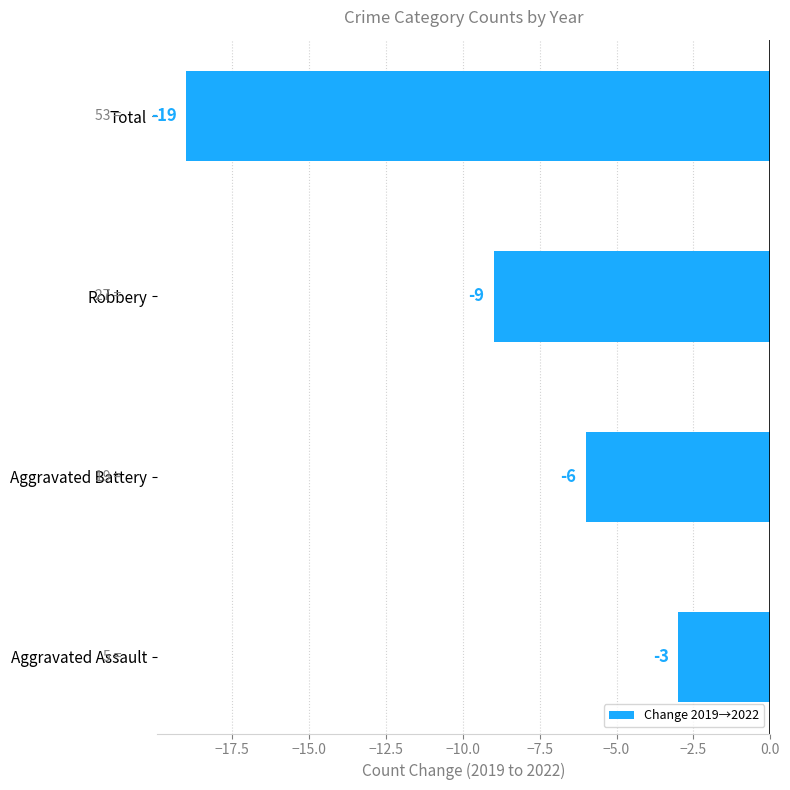

Where is the data nearest to the value -11?

Robbery